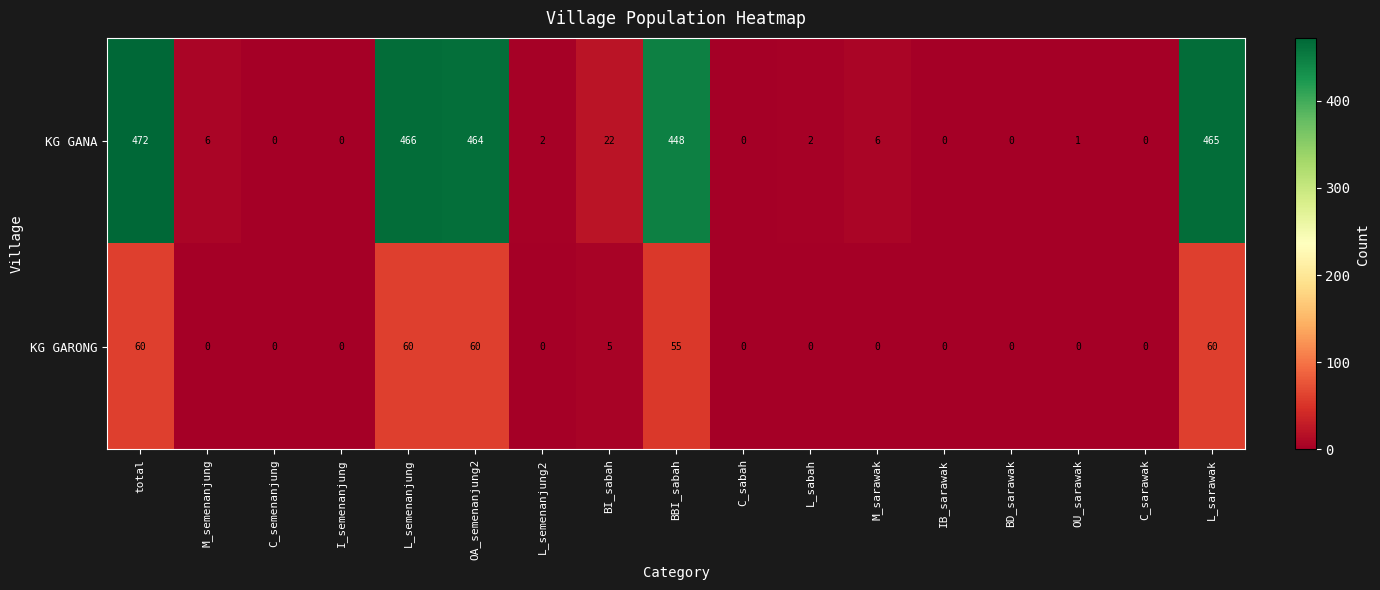

How many distinct data groups are displayed?

2